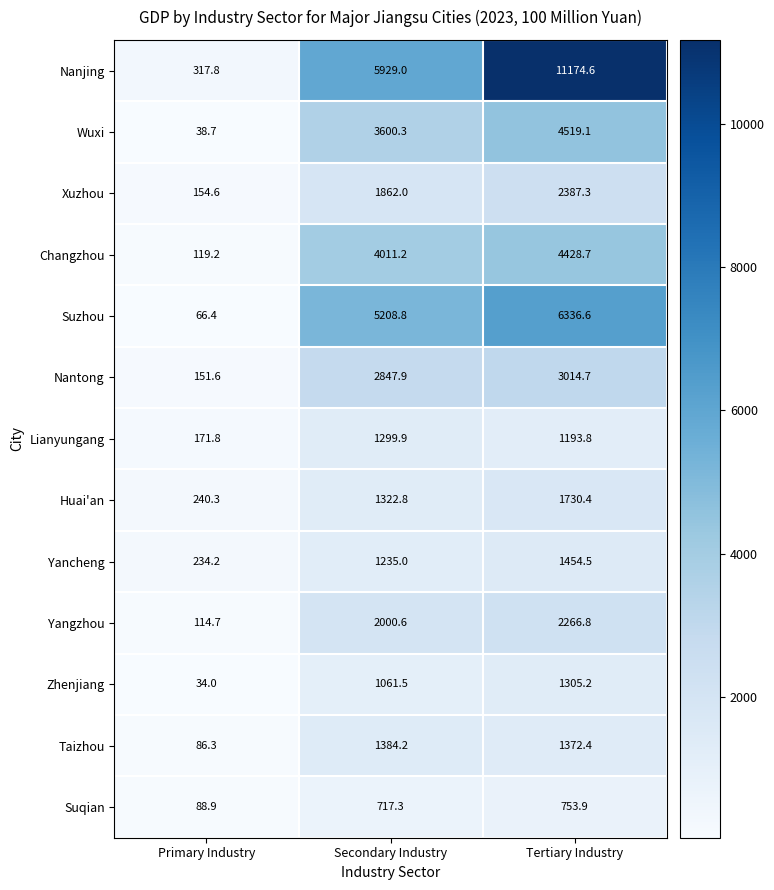

What value does the Taizhou series have at Secondary Industry?

1384.2